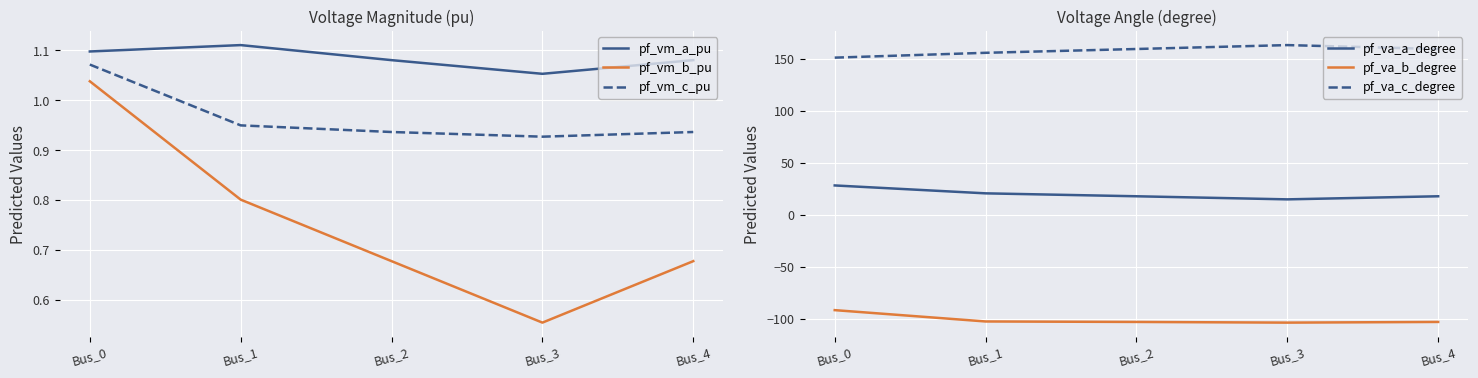

Is it true that pf_va_a_degree equals 9.7 at Bus_2?

False